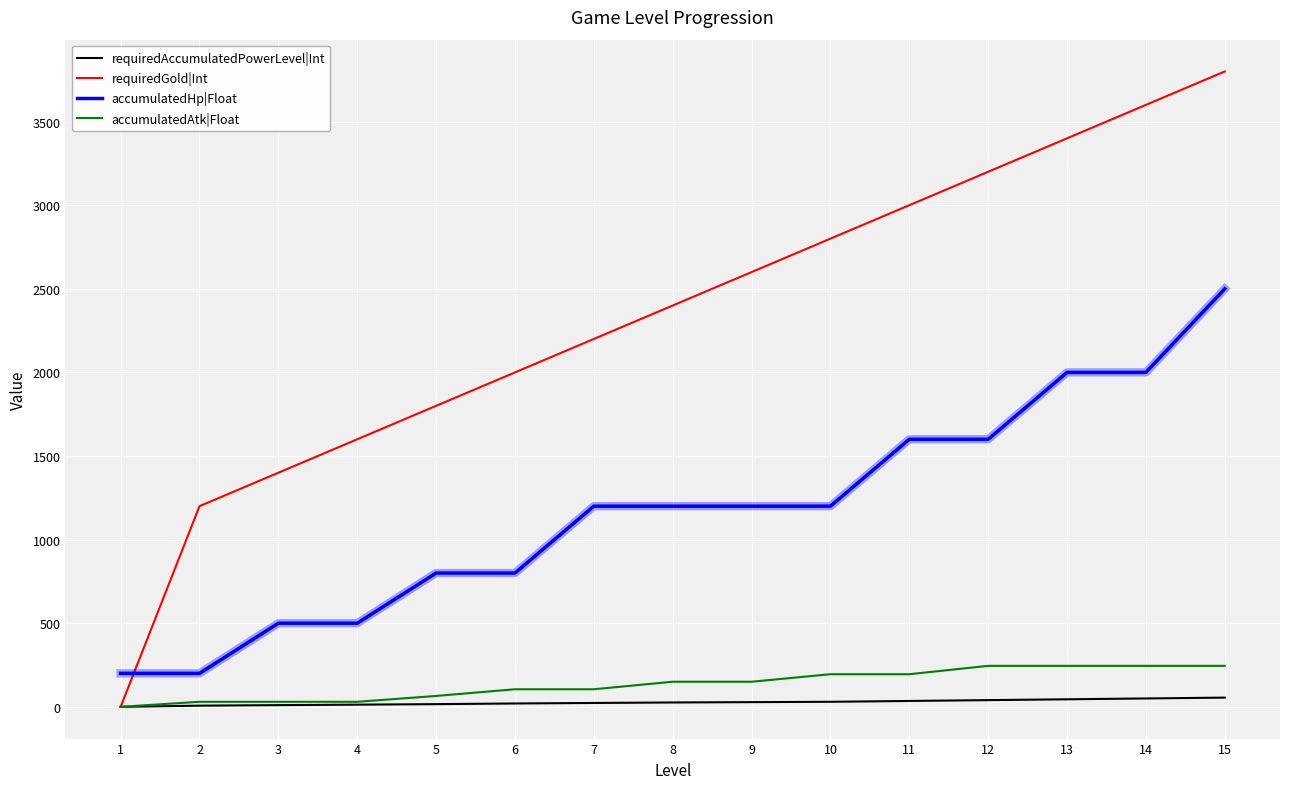

True or false: accumulatedHp|Float and requiredAccumulatedPowerLevel|Int intersect in this chart.

False